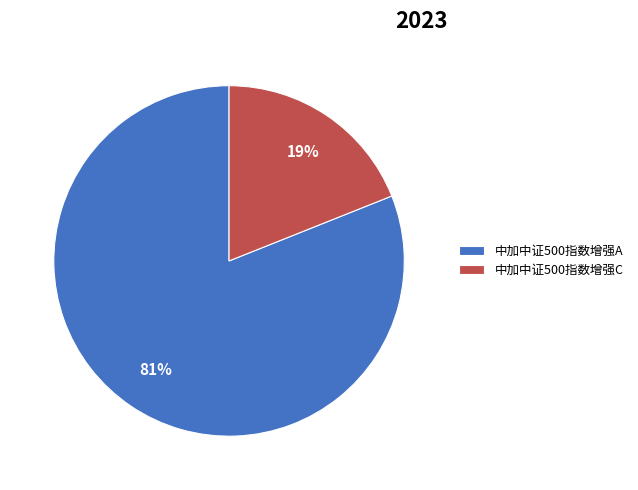

Does 中加中证500指数增强C account for over 50% of the chart?

No